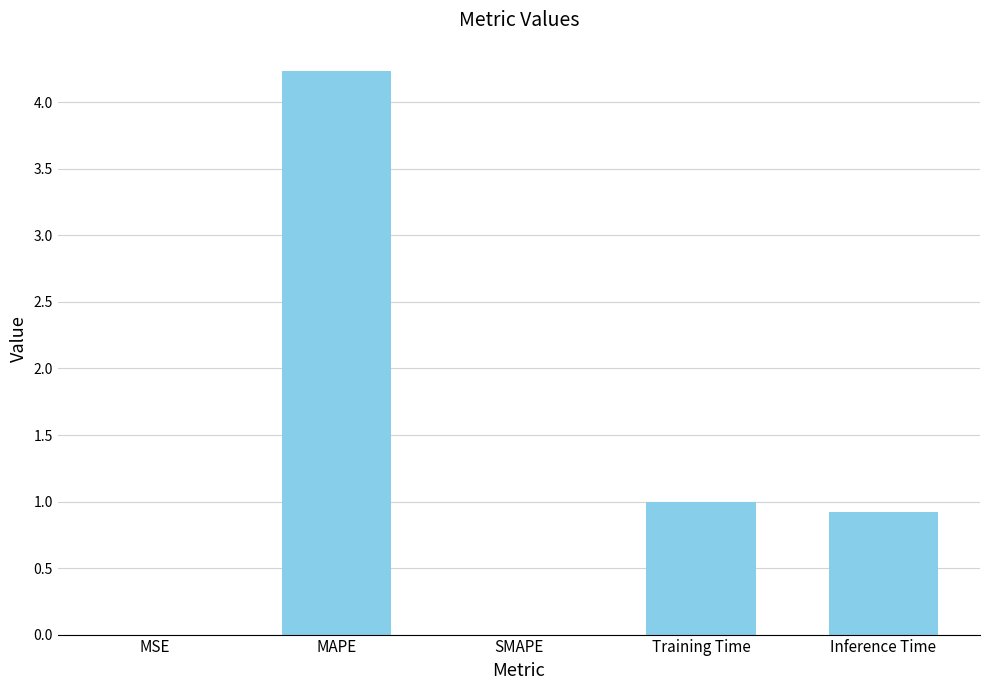

Are the bars horizontal?

No